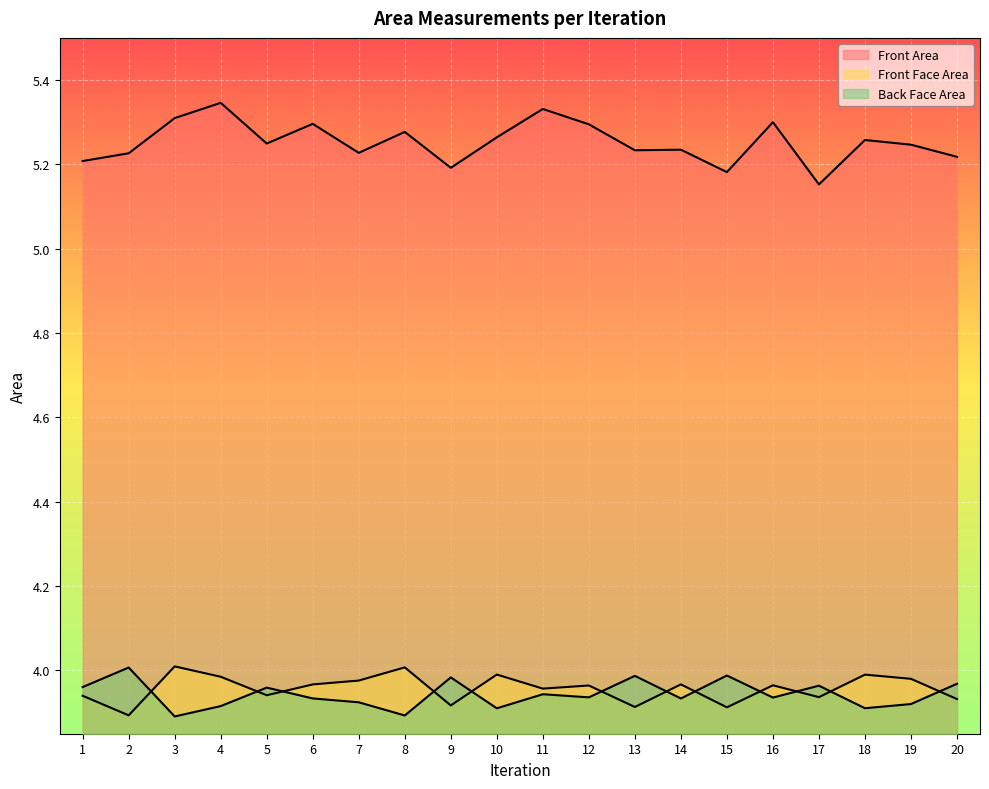

Rank the series at 17 from lowest to highest value.

Front Face Area, Back Face Area, Front Area